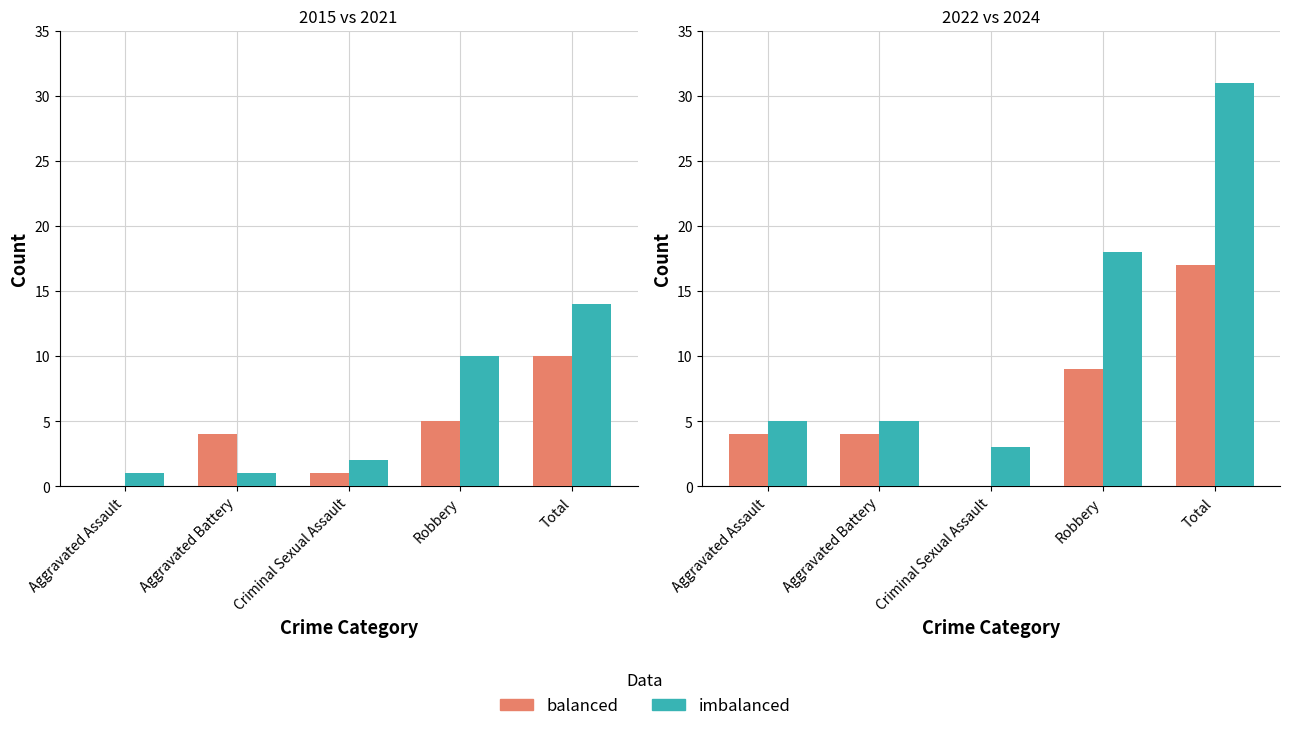

How many values in the balanced series are below 4?

1